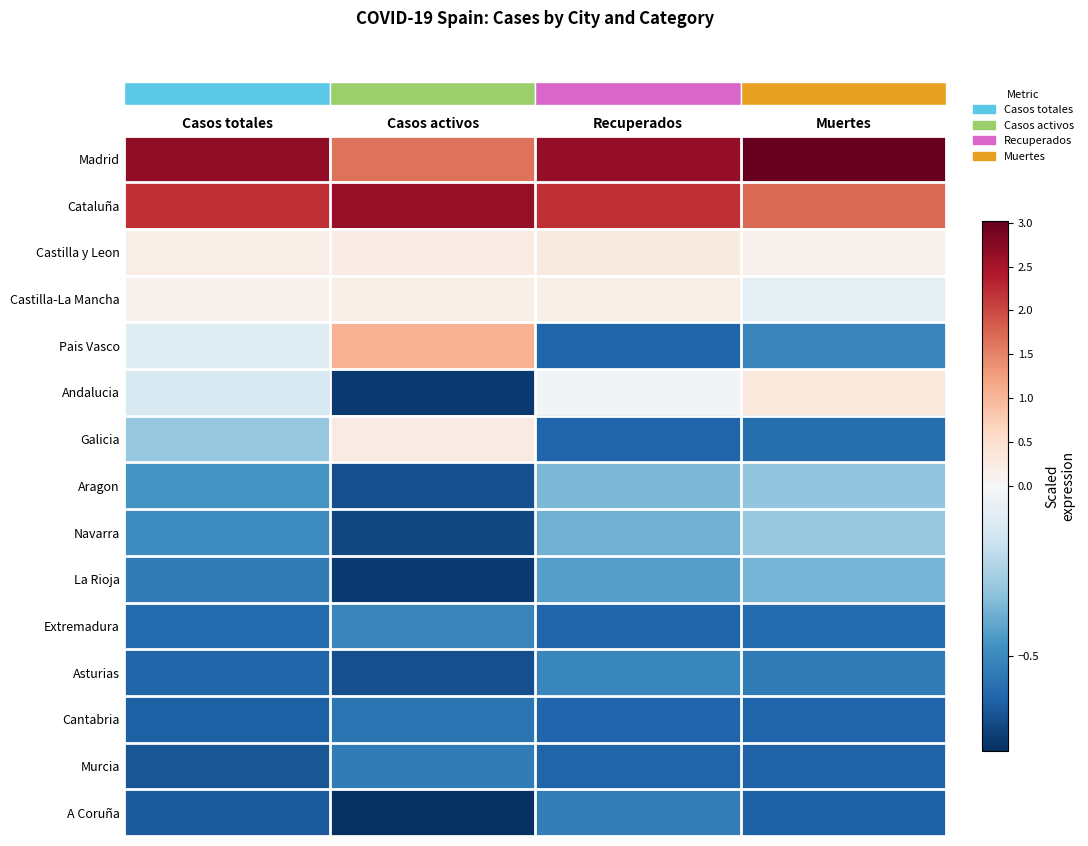

Reading left to right, list all the values displayed in this chart.

row_0: Casos totales=2.7	Casos activos=1.6	Recuperados=2.7	Muertes=3.0
row_1: Casos totales=2.2	Casos activos=2.6	Recuperados=2.2	Muertes=1.7
row_2: Casos totales=0.2	Casos activos=0.2	Recuperados=0.3	Muertes=0.1
row_3: Casos totales=0.1	Casos activos=0.2	Recuperados=0.2	Muertes=-0.1
row_4: Casos totales=-0.1	Casos activos=1.0	Recuperados=-0.6	Muertes=-0.5
row_5: Casos totales=-0.1	Casos activos=-0.7	Recuperados=-0.0	Muertes=0.3
row_6: Casos totales=-0.3	Casos activos=0.2	Recuperados=-0.6	Muertes=-0.6
row_7: Casos totales=-0.5	Casos activos=-0.7	Recuperados=-0.4	Muertes=-0.3
row_8: Casos totales=-0.5	Casos activos=-0.7	Recuperados=-0.4	Muertes=-0.3
row_9: Casos totales=-0.5	Casos activos=-0.7	Recuperados=-0.4	Muertes=-0.4
row_10: Casos totales=-0.6	Casos activos=-0.5	Recuperados=-0.6	Muertes=-0.6
row_11: Casos totales=-0.6	Casos activos=-0.7	Recuperados=-0.5	Muertes=-0.5
row_12: Casos totales=-0.6	Casos activos=-0.6	Recuperados=-0.6	Muertes=-0.6
row_13: Casos totales=-0.7	Casos activos=-0.5	Recuperados=-0.6	Muertes=-0.6
row_14: Casos totales=-0.7	Casos activos=-0.8	Recuperados=-0.5	Muertes=-0.6